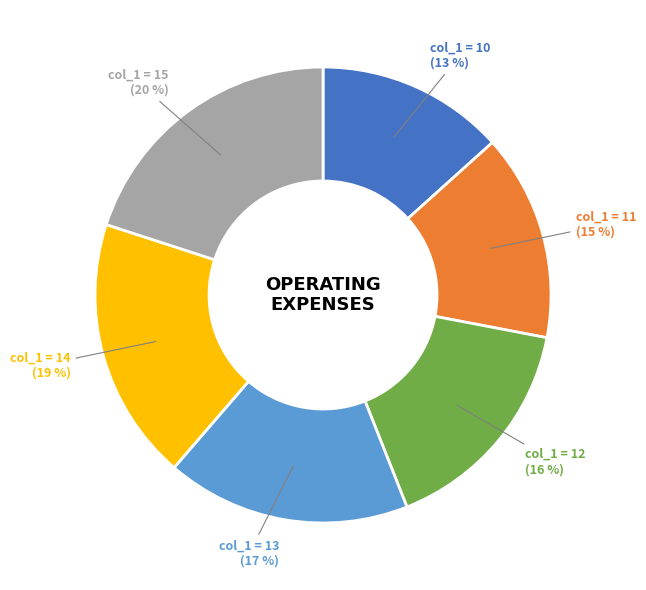

How many segments does this pie chart have?

6